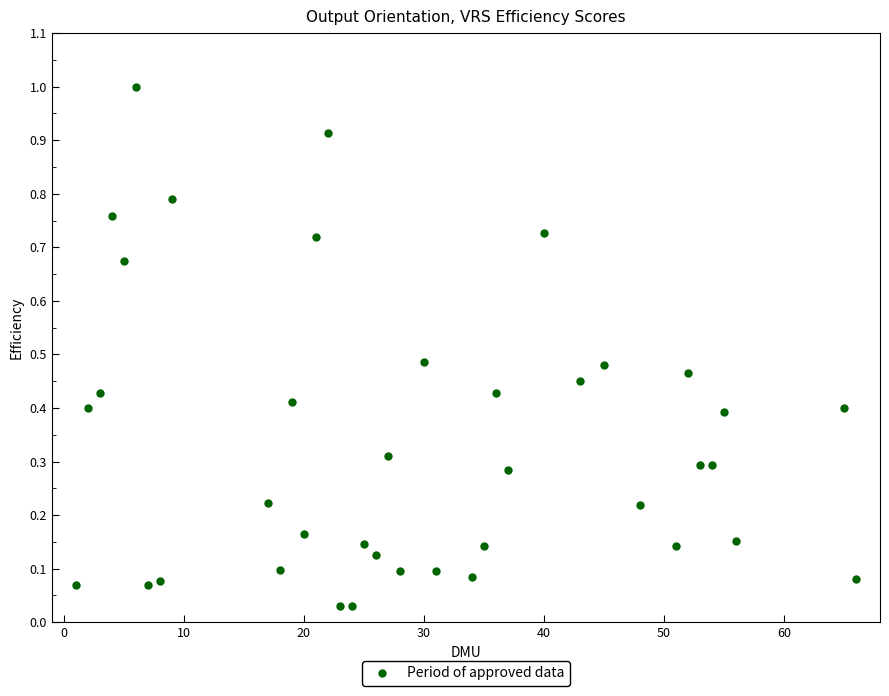

What is the range of Y values (max minus min)?

1.0